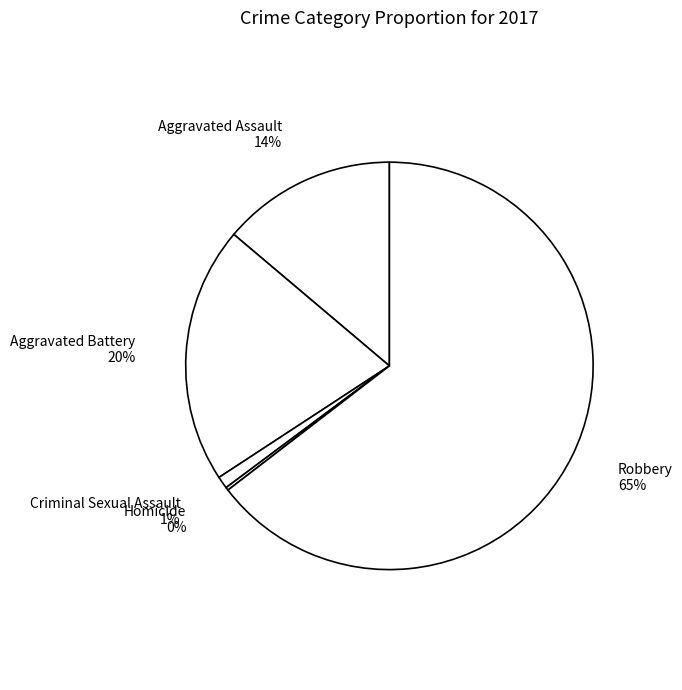

To the nearest percent, what is the difference between the Aggravated Battery and Criminal Sexual Assault slice percentages?

19%